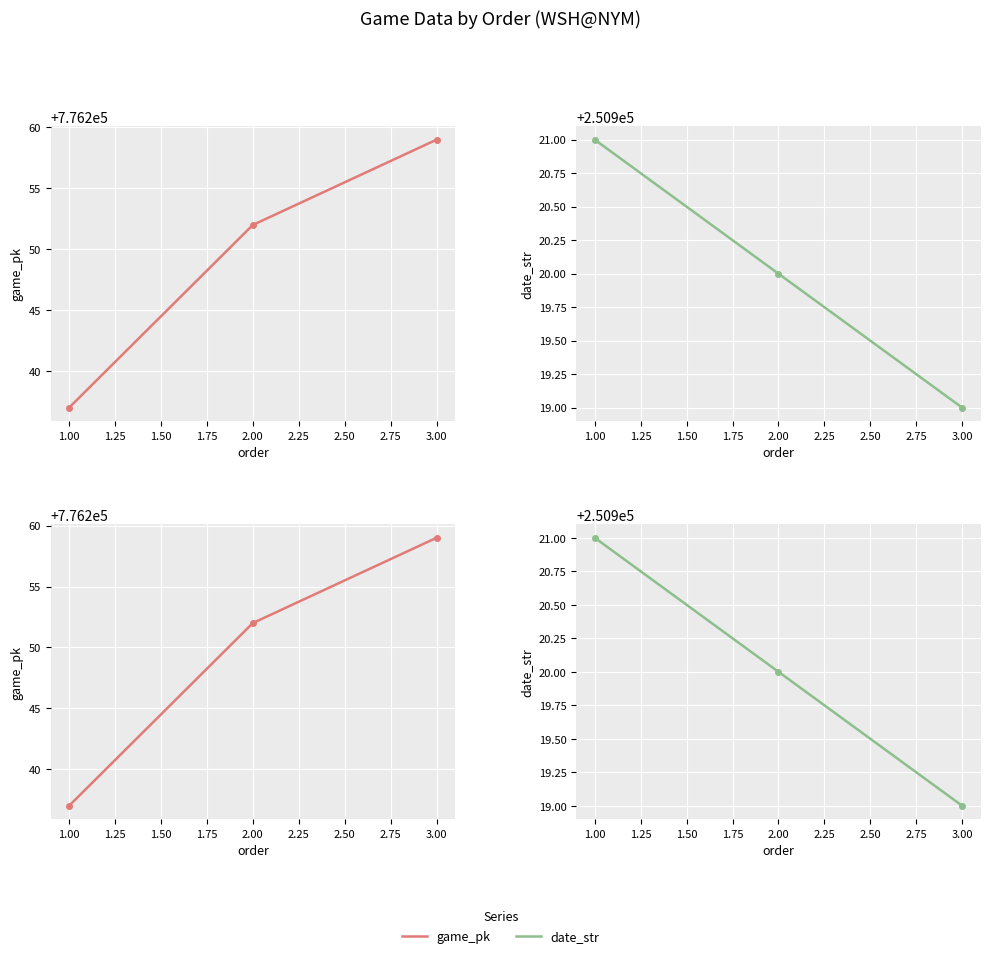

What is the lowest value of the date_str series?

250919